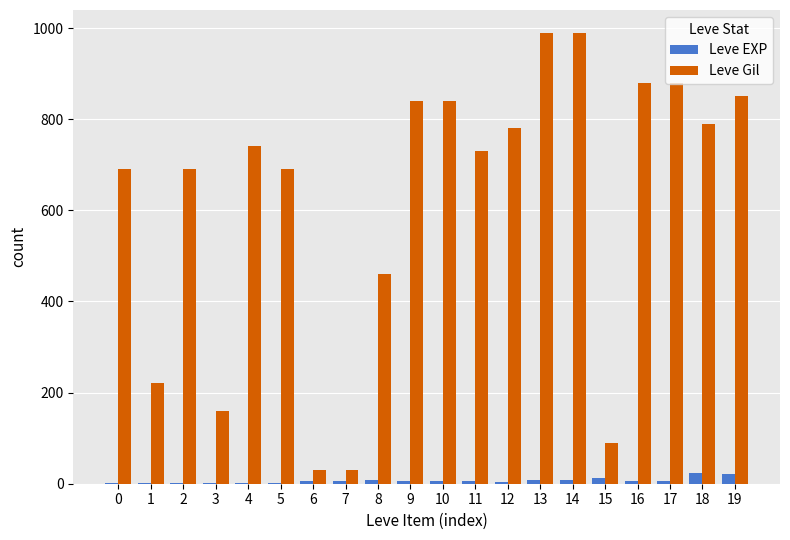

Which series has the largest total across all categories?

Leve Gil